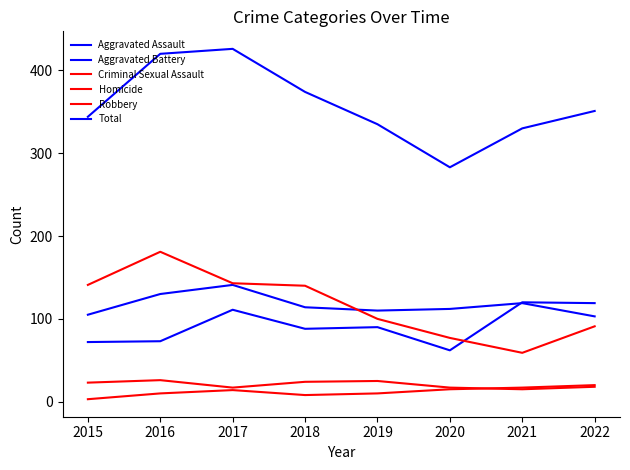

What is the approximate value of Criminal Sexual Assault at 2018, to the nearest 10?

20